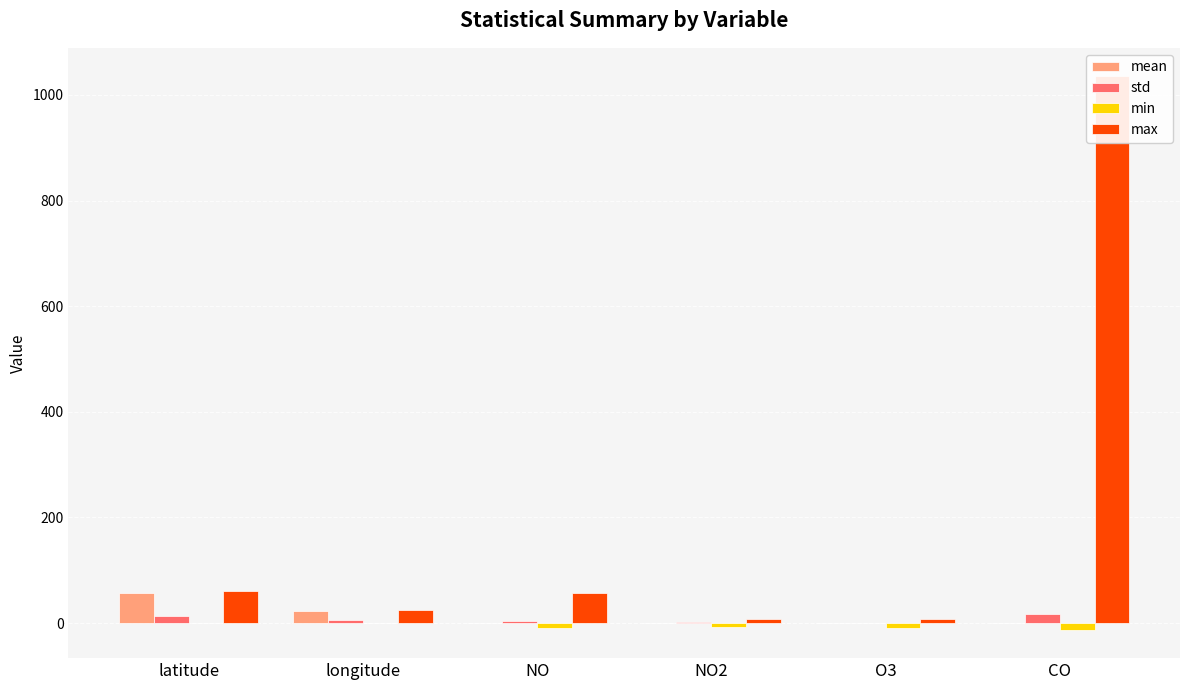

The value of mean at O3 is 0.1. True or false?

False